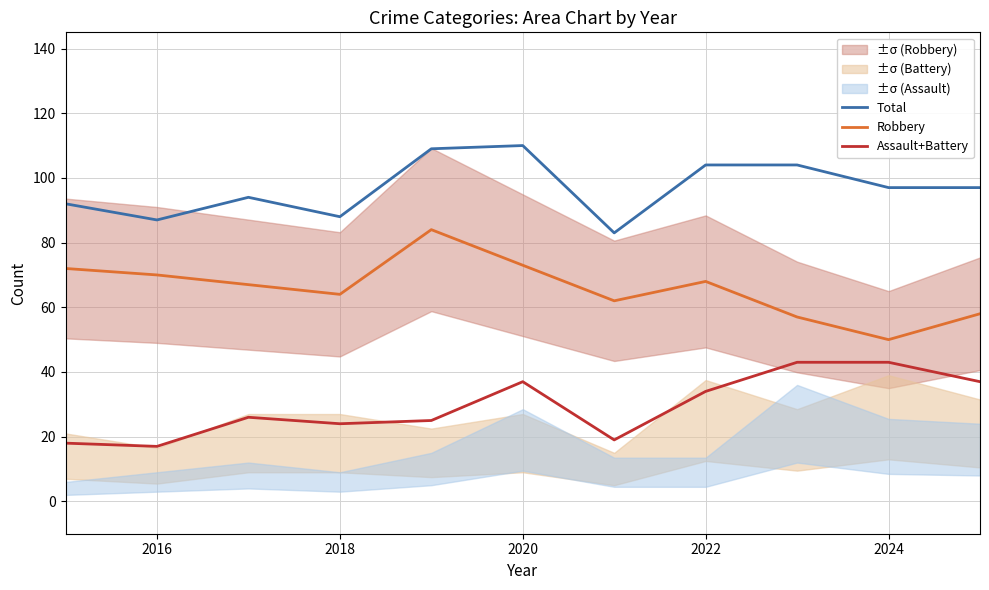

True or false: Assault+Battery has a value of 74 at 2024.

False